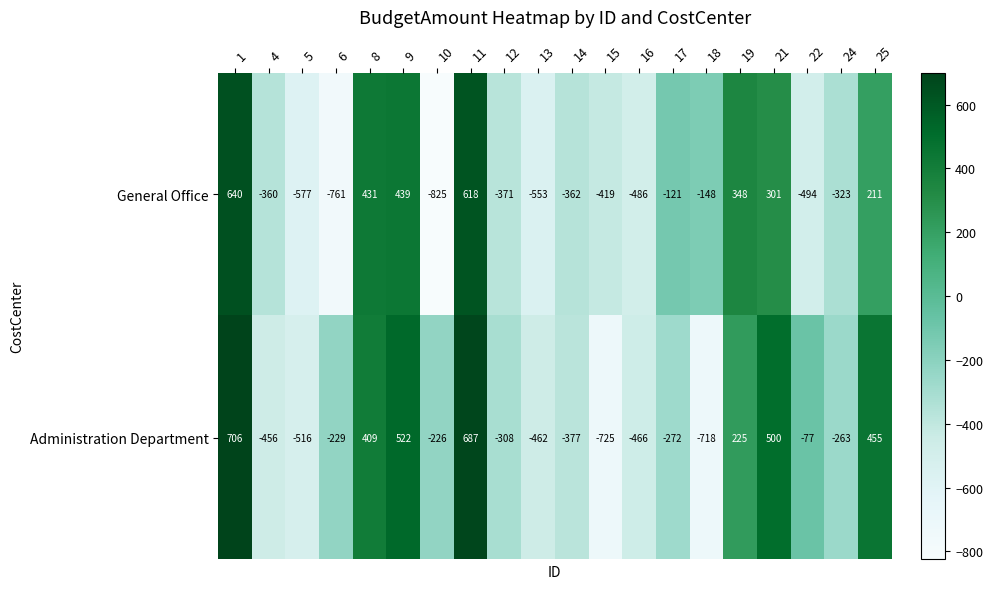

What is the approximate value of Administration Department at 24, to the nearest 100?

-300